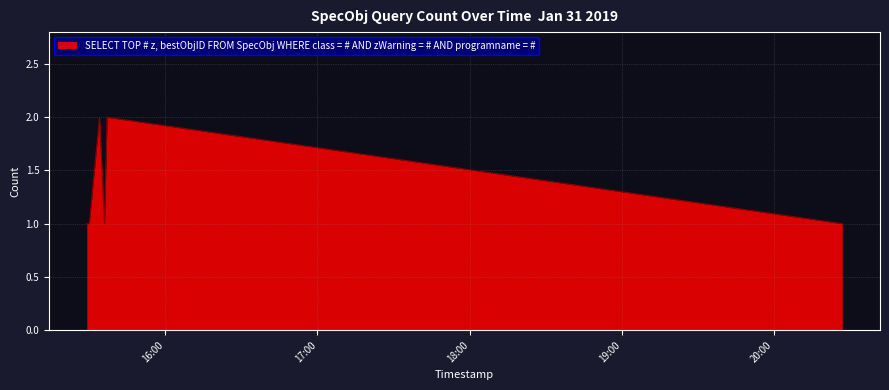

How many interior local peaks (higher than both neighbors) does the data have?

2